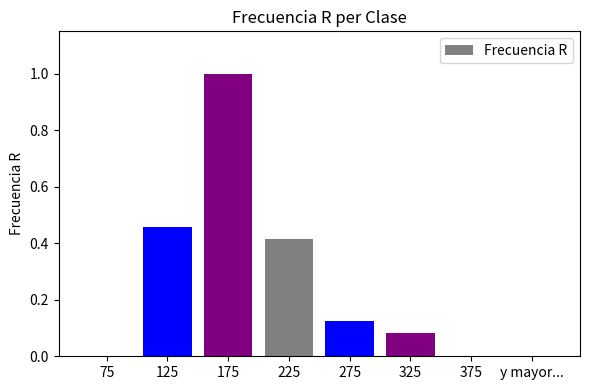

Is it true that the value at 225 is 0.1?

False